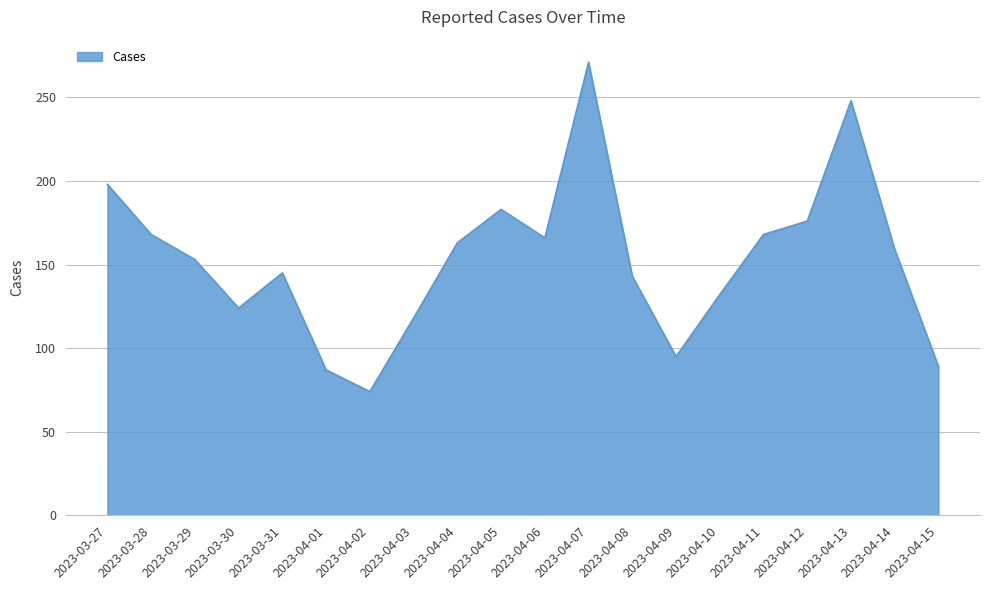

What is the change in value from 2023-03-30 to 2023-04-07?

+147